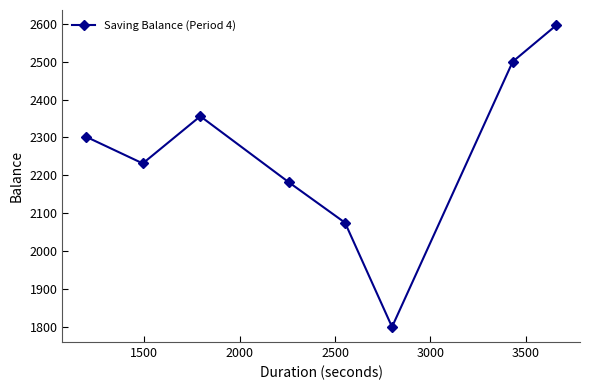

What is the sum of all values?

18042.2